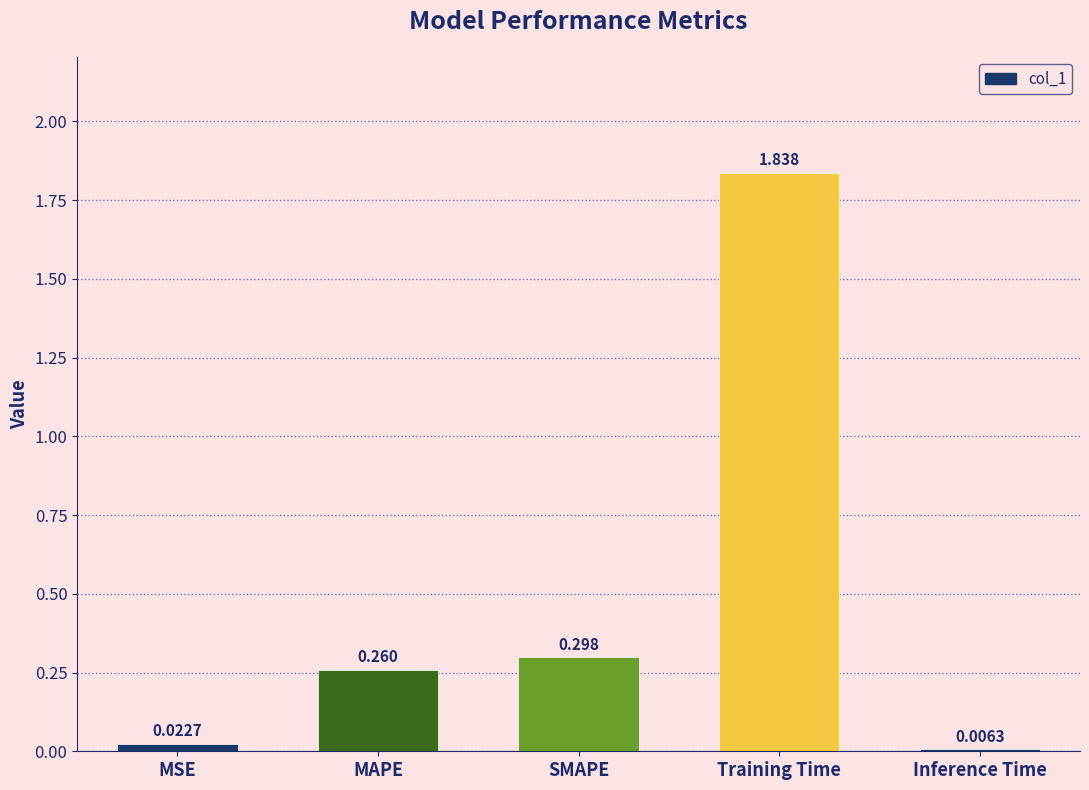

What is the average value?

0.5